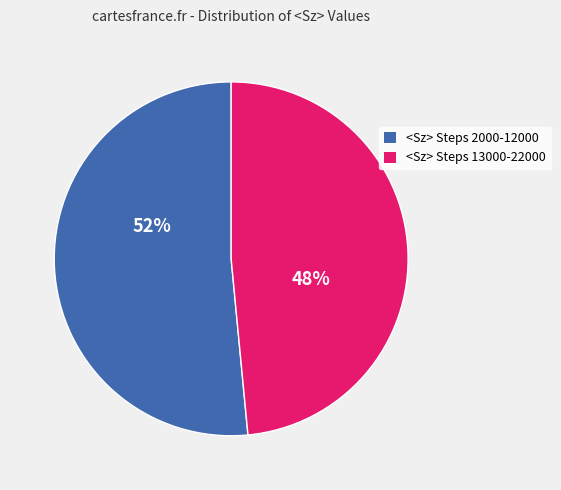

Does any single category account for the majority?

Yes